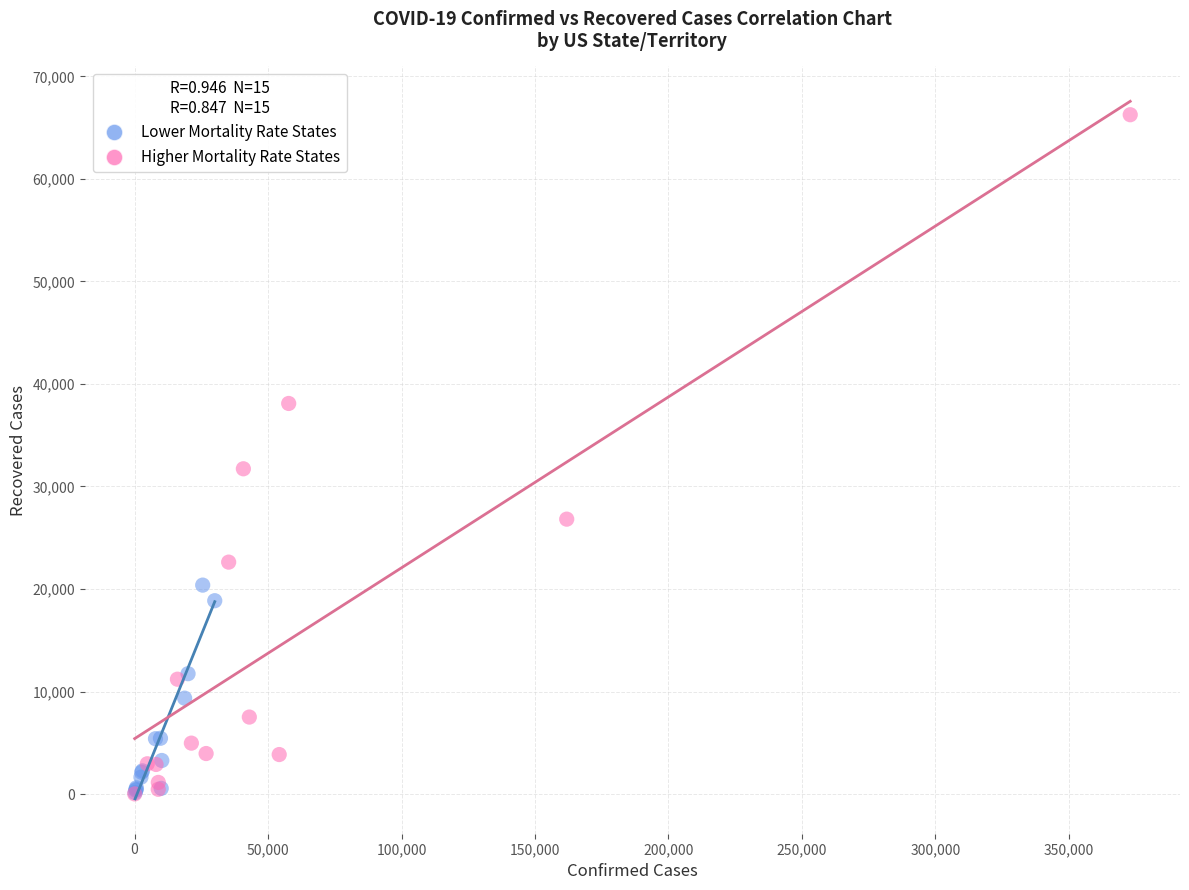

Which series has the widest spread of Y values?

Higher Mortality Rate States